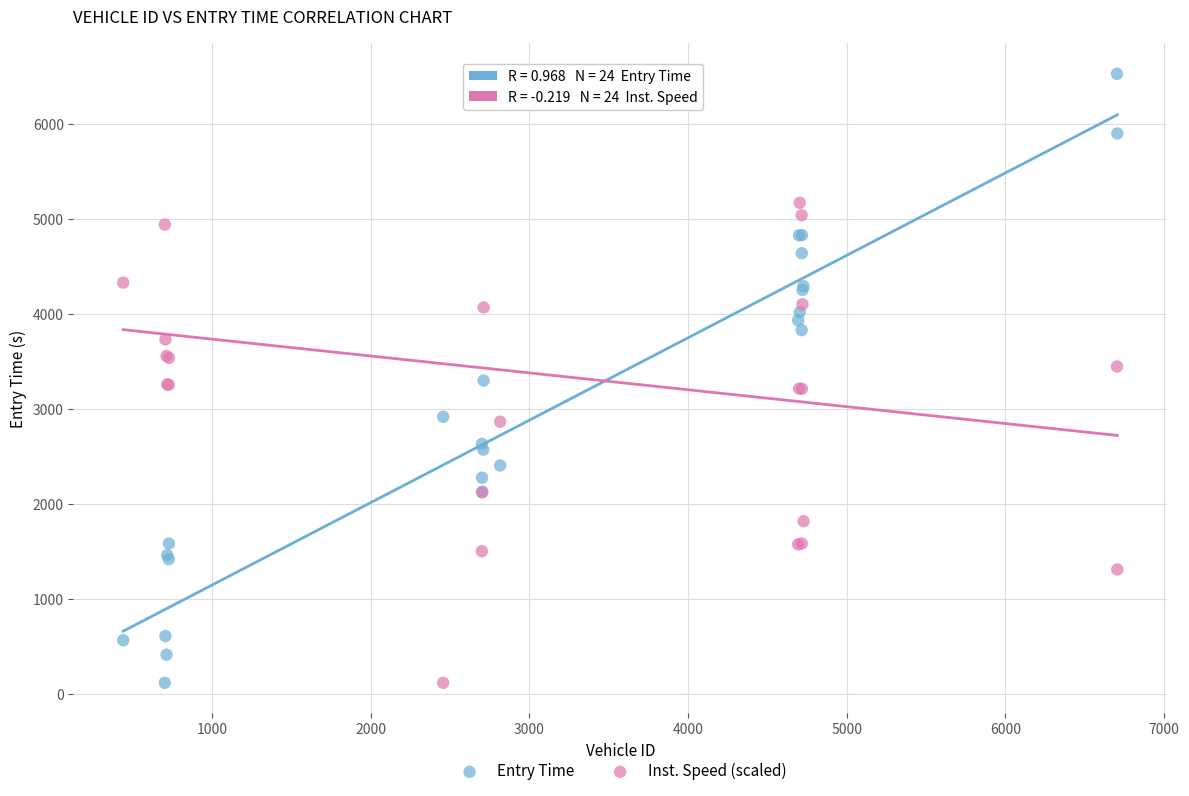

What is the X range (max minus min) for the scatter plot?

6264.0